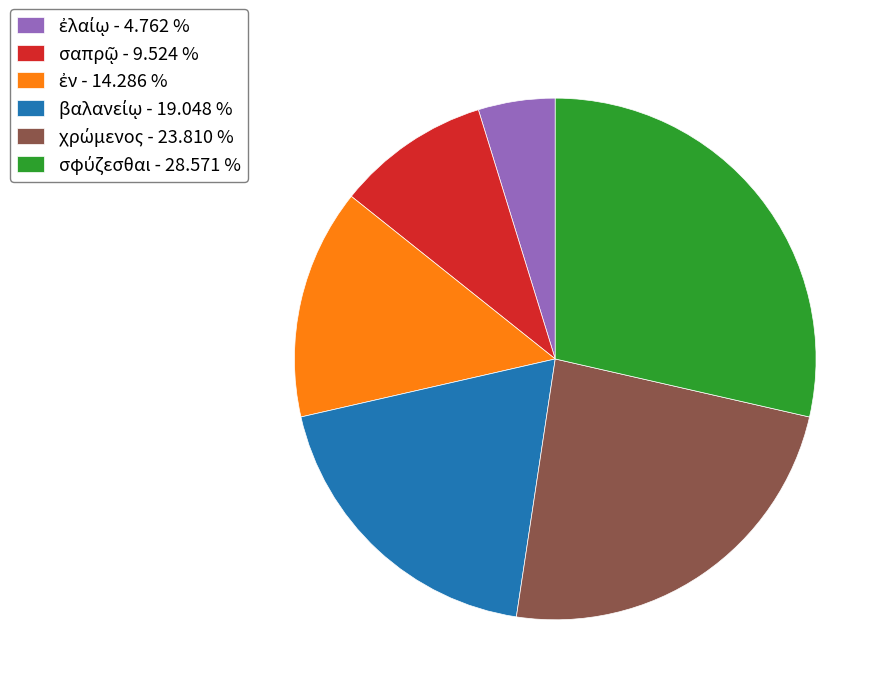

Is there any slice that represents more than half of the pie?

No